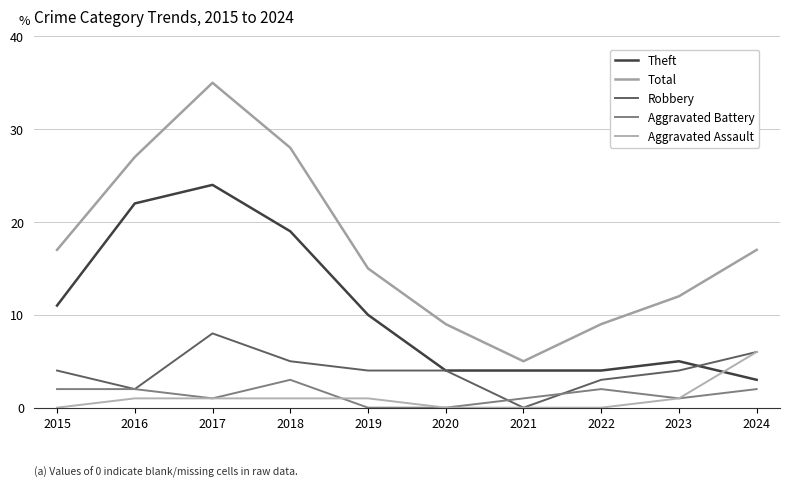

Between 2015 and 2017, which series saw the biggest shift?

Total